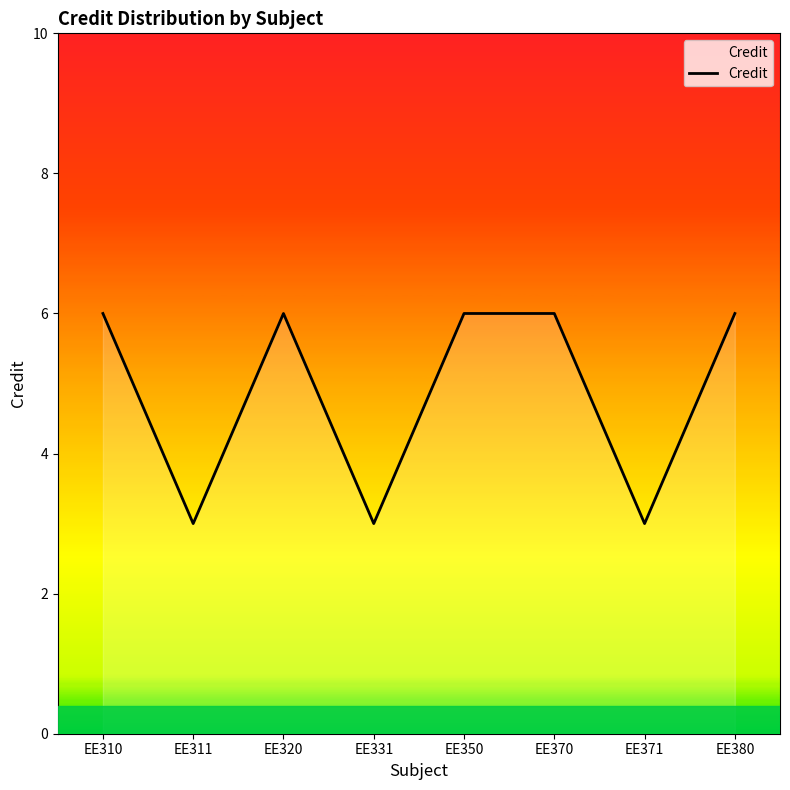

The chart shows a value of 10 at EE350. True or false?

False